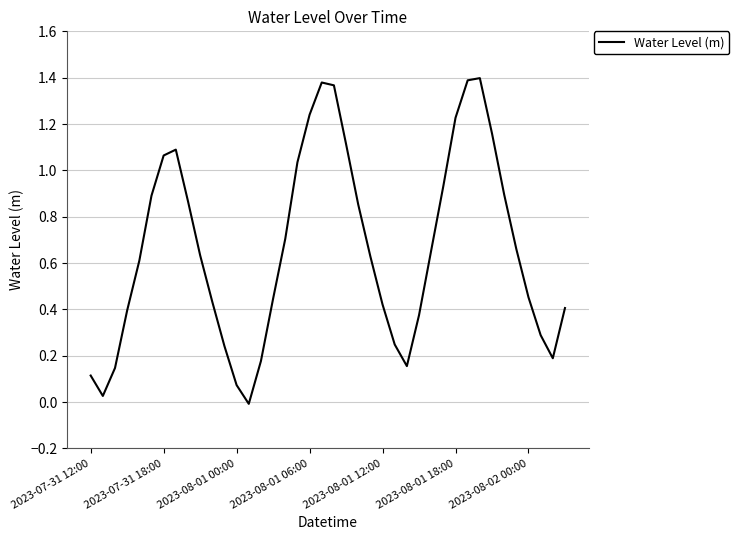

Reading left to right, list all the values displayed in this chart.

0.1	0.0	0.1	0.4	0.6	0.9	1.1	1.1	0.9	0.6	0.4	0.2	0.1	-0.0	0.2	0.4	0.7	1.0	1.2	1.4	1.4	1.1	0.9	0.6	0.4	0.2	0.2	0.4	0.7	0.9	1.2	1.4	1.4	1.2	0.9	0.7	0.5	0.3	0.2	0.4